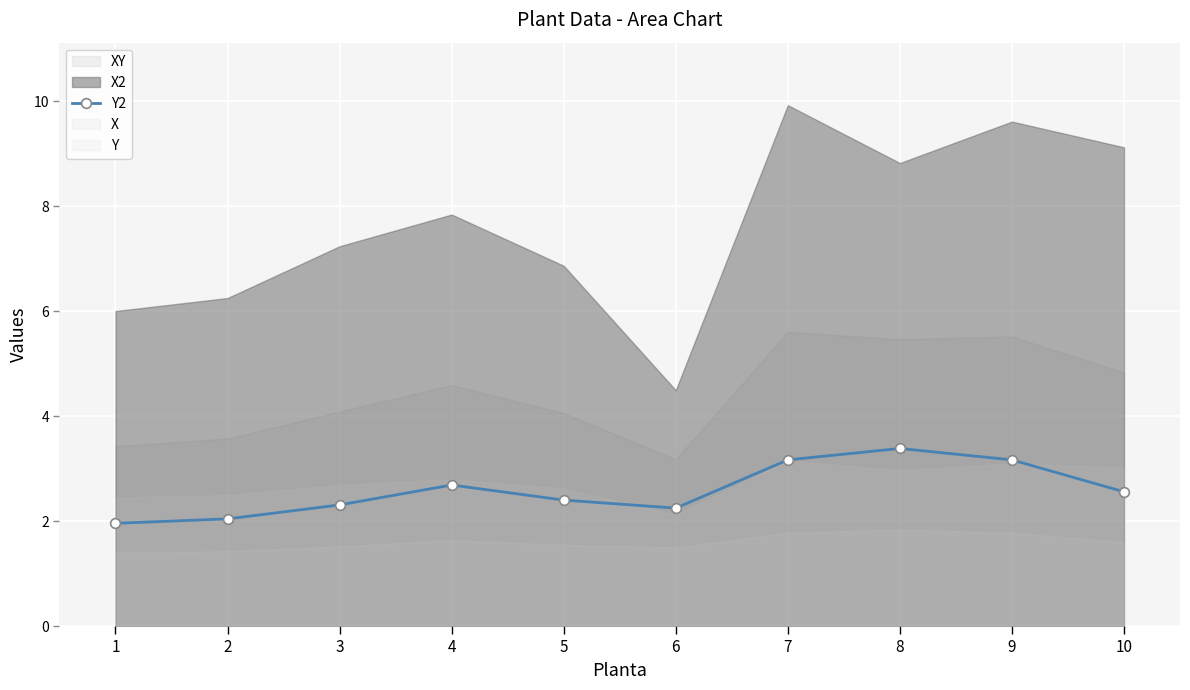

Count the number of values greater than 2.

9